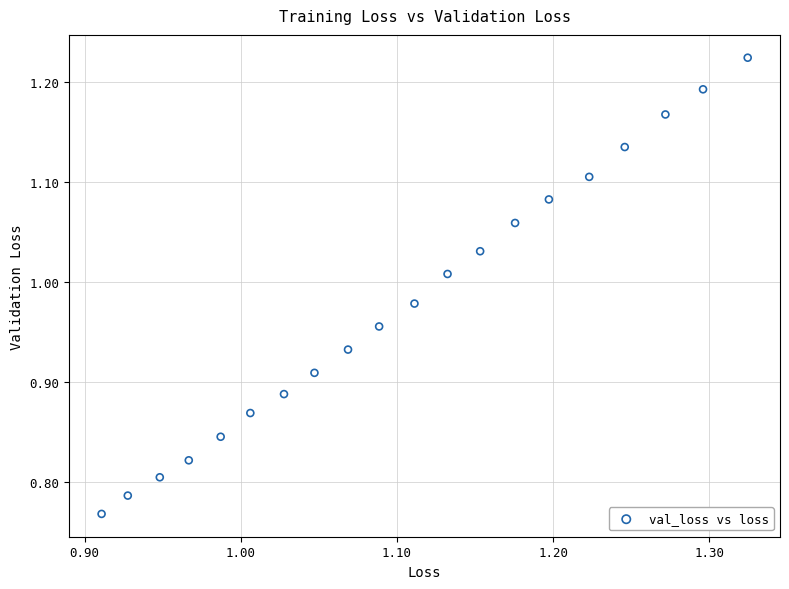

What is the range of X values (max minus min)?

0.4